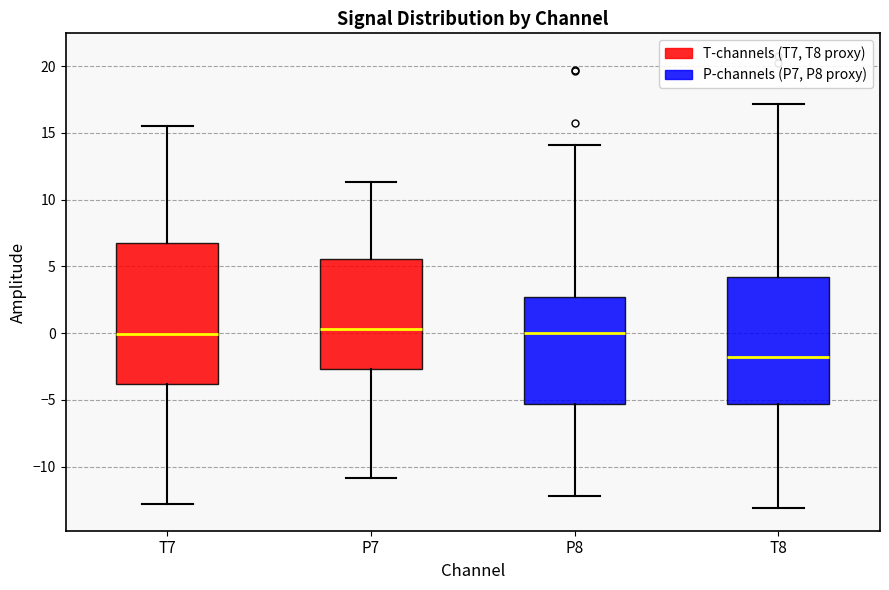

Which box is the tallest, from its lower edge to its upper edge?

T7